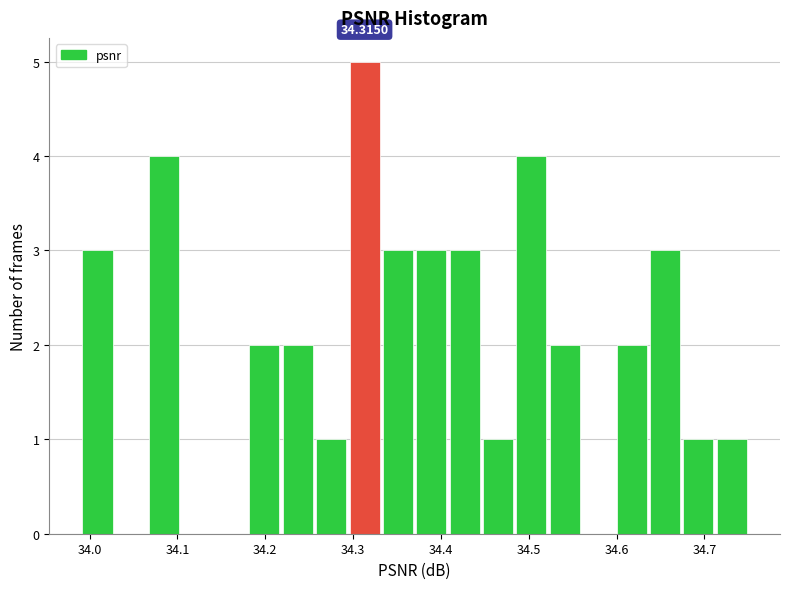

Read against the x-axis, roughly where is the centre of the tallest bar?

34.31